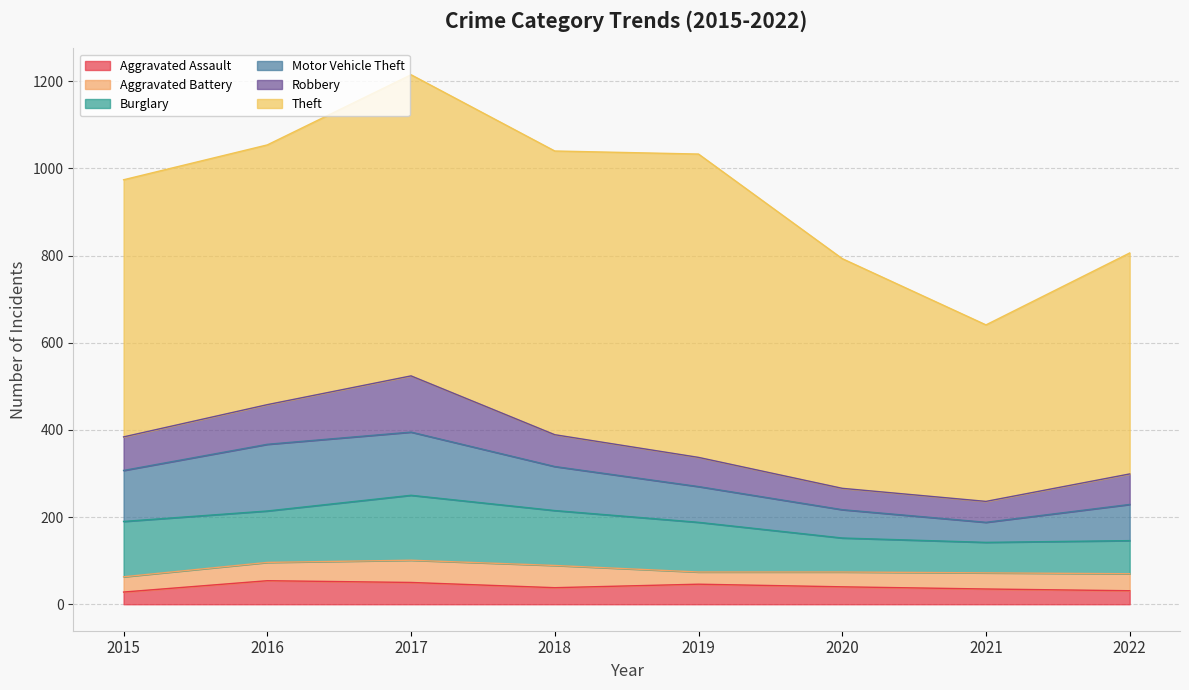

What is the sum of all Motor Vehicle Theft values?

792